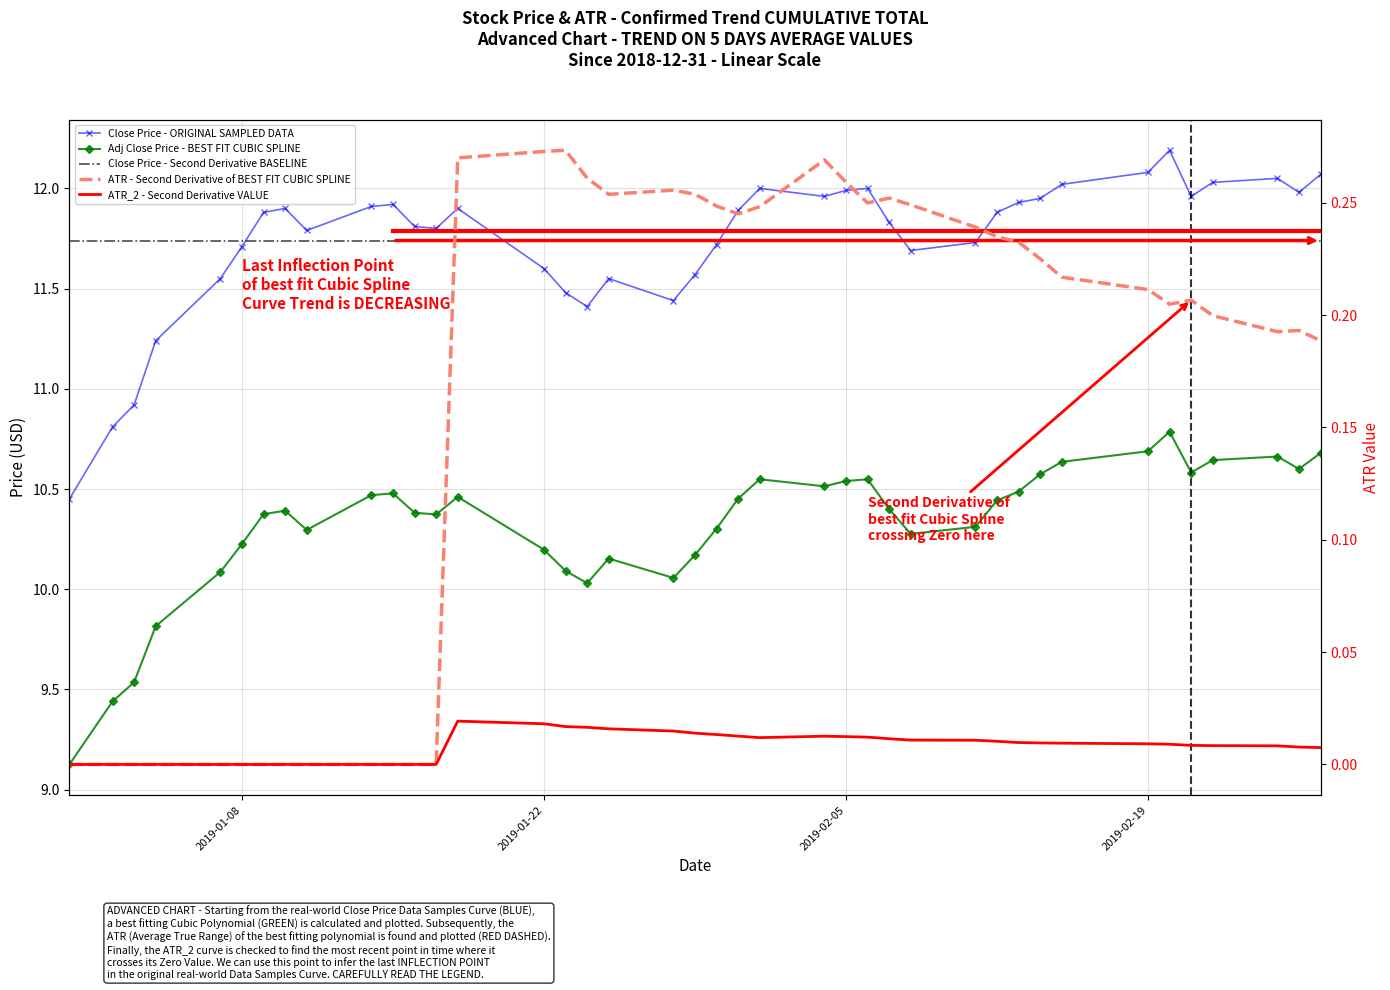

Which category has the highest value across all series?

2019-02-20